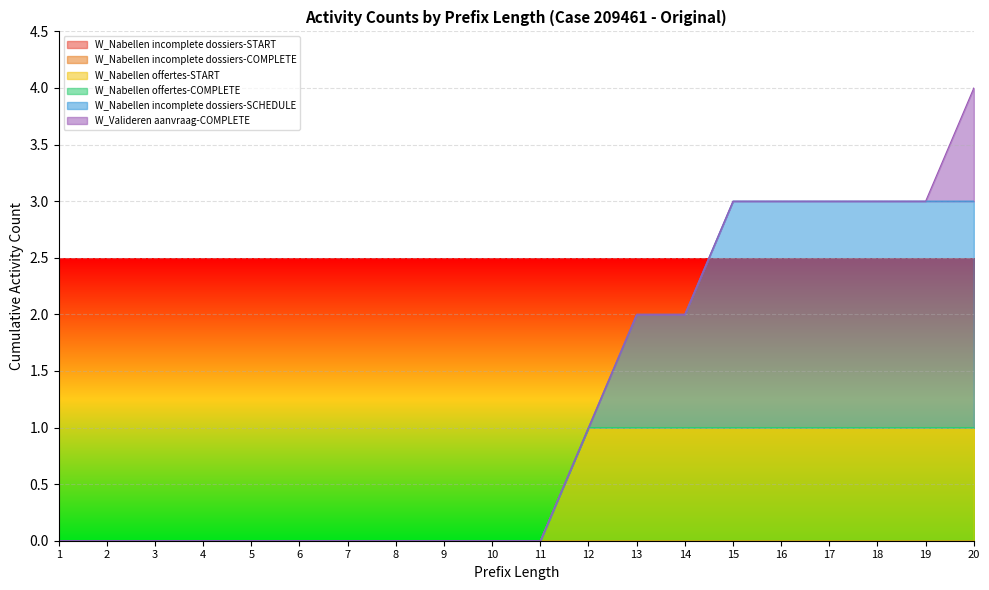

Reading left to right, list all the values displayed in this chart.

W_Nabellen incomplete dossiers-START: 1=0	2=0	3=0	4=0	5=0	6=0	7=0	8=0	9=0	10=0	11=0	12=0	13=0	14=0	15=0	16=0	17=0	18=0	19=0	20=0
W_Nabellen incomplete dossiers-COMPLETE: 1=0	2=0	3=0	4=0	5=0	6=0	7=0	8=0	9=0	10=0	11=0	12=0	13=0	14=0	15=0	16=0	17=0	18=0	19=0	20=0
W_Nabellen offertes-START: 1=0	2=0	3=0	4=0	5=0	6=0	7=0	8=0	9=0	10=0	11=0	12=1	13=1	14=1	15=1	16=1	17=1	18=1	19=1	20=1
W_Nabellen offertes-COMPLETE: 1=0	2=0	3=0	4=0	5=0	6=0	7=0	8=0	9=0	10=0	11=0	12=0	13=0	14=0	15=0	16=0	17=0	18=0	19=0	20=0
W_Nabellen incomplete dossiers-SCHEDULE: 1=0	2=0	3=0	4=0	5=0	6=0	7=0	8=0	9=0	10=0	11=0	12=0	13=1	14=1	15=2	16=2	17=2	18=2	19=2	20=2
W_Valideren aanvraag-COMPLETE: 1=0	2=0	3=0	4=0	5=0	6=0	7=0	8=0	9=0	10=0	11=0	12=0	13=0	14=0	15=0	16=0	17=0	18=0	19=0	20=1